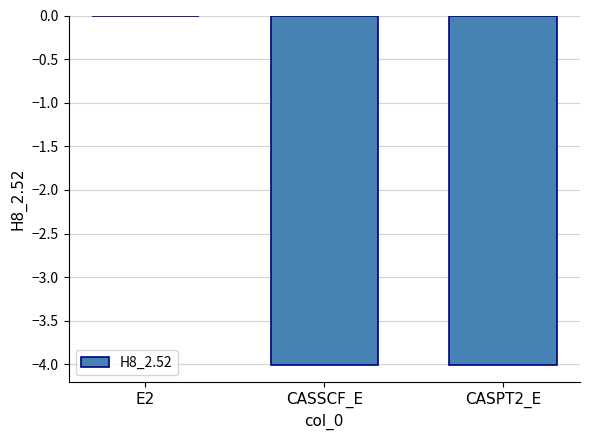

What is the approximate value at CASPT2_E?

-4.0